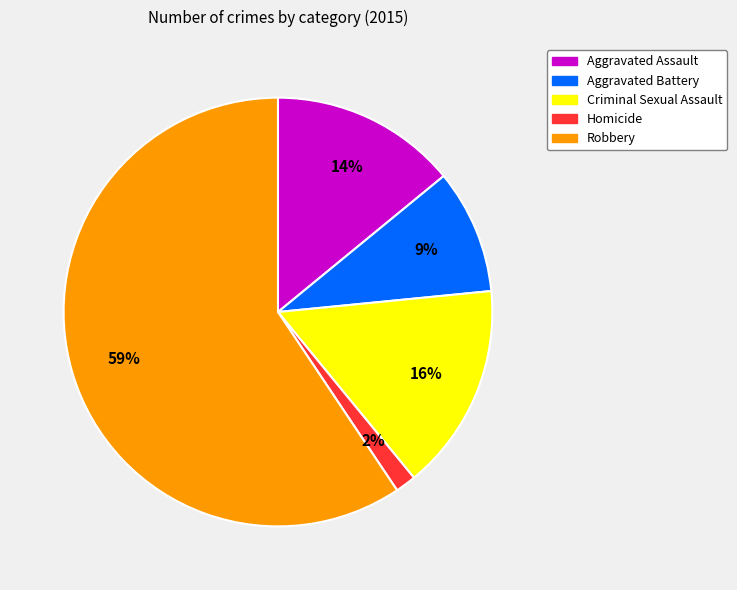

Between Homicide and Robbery, which is larger?

Robbery